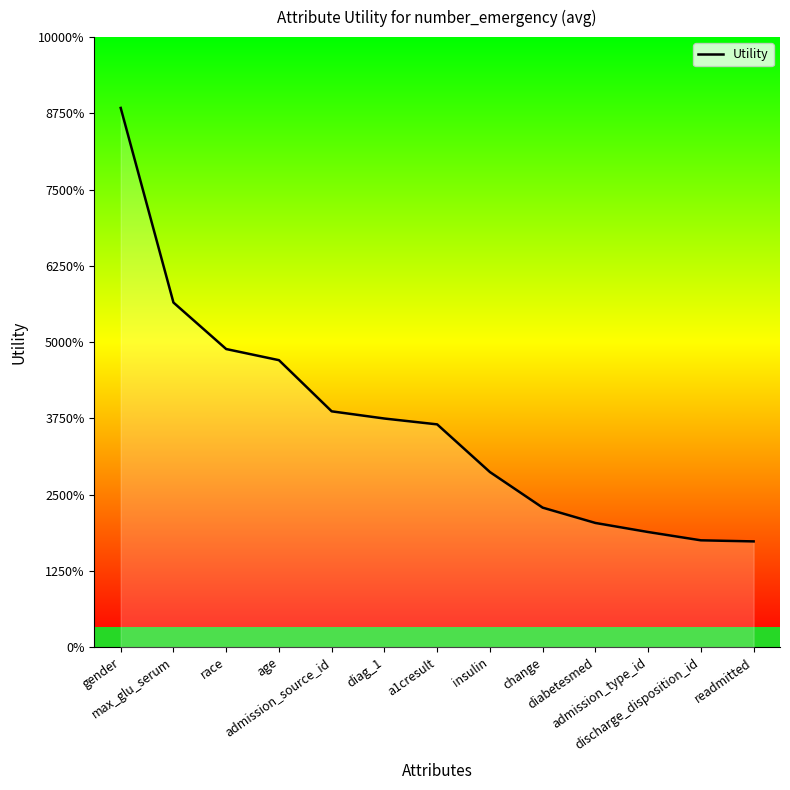

True or false: there are more than 1 points higher than both neighbors.

False